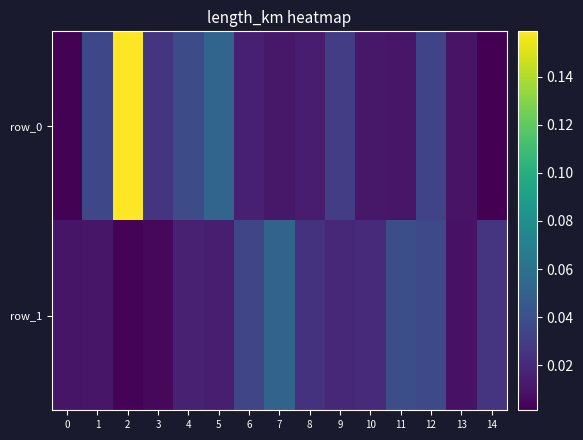

What is the sum of the row_0 values at 2 and 8?

0.2